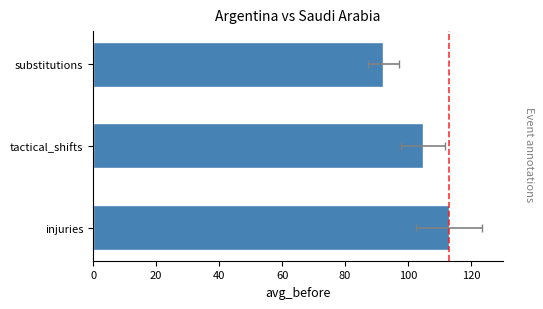

The chart shows a value of 18.7 at 0. True or false?

False